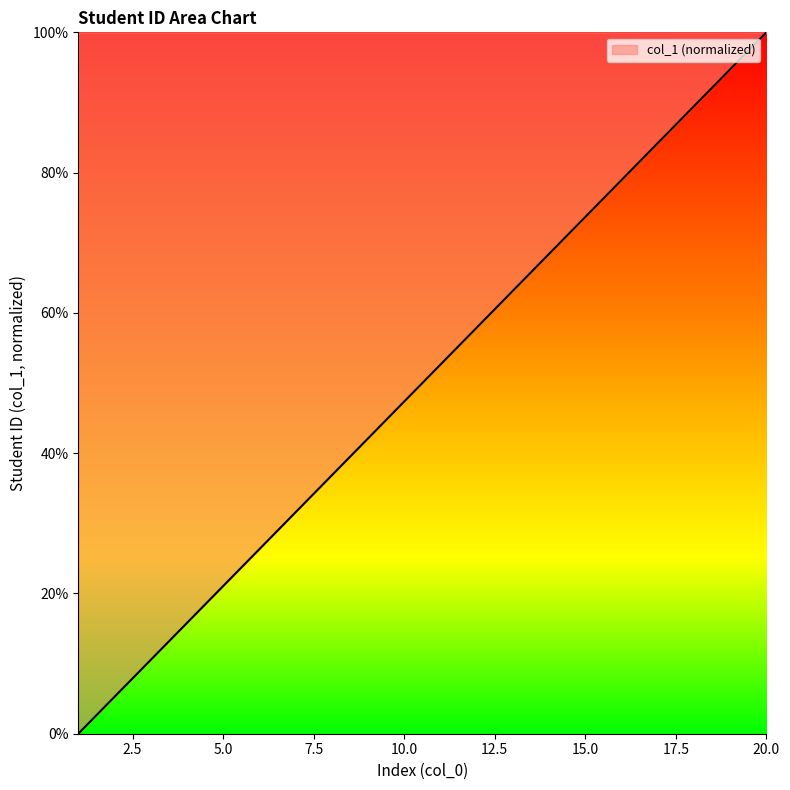

What is the difference between the maximum and minimum values?

100.0